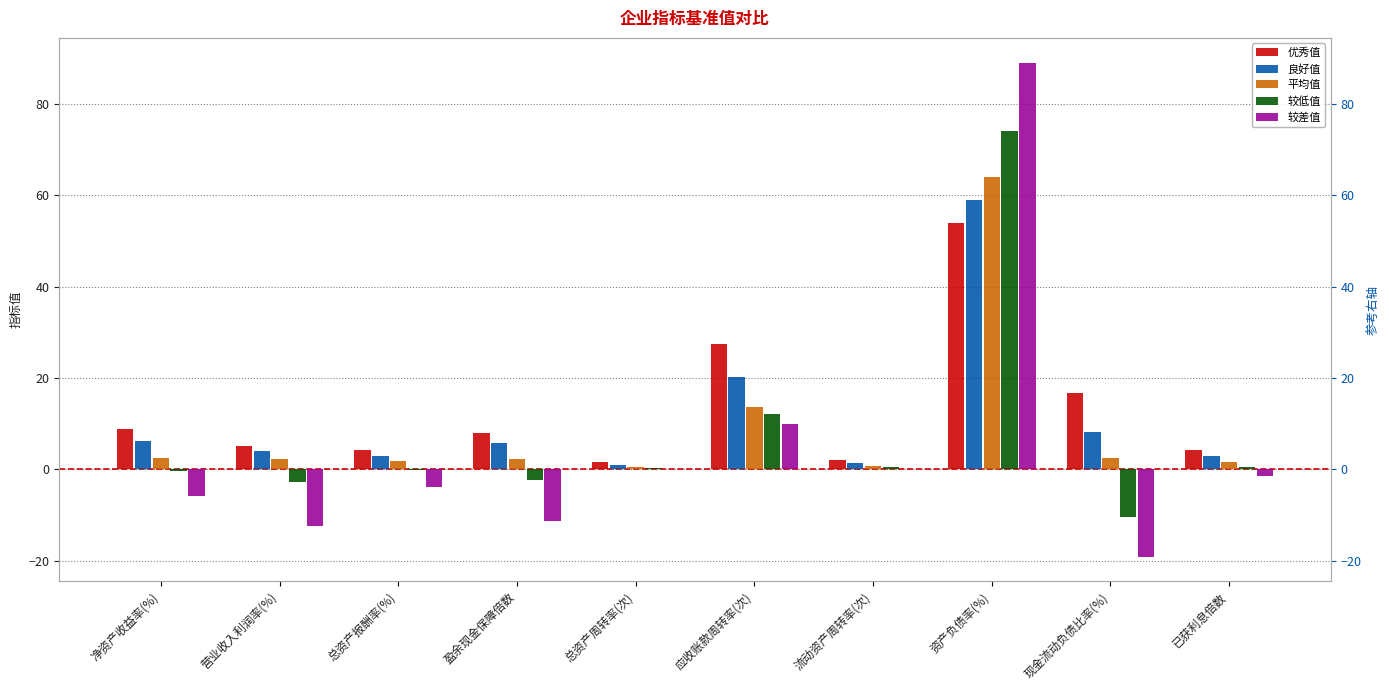

What are all the series names shown in the legend?

优秀值, 良好值, 平均值, 较低值, 较差值